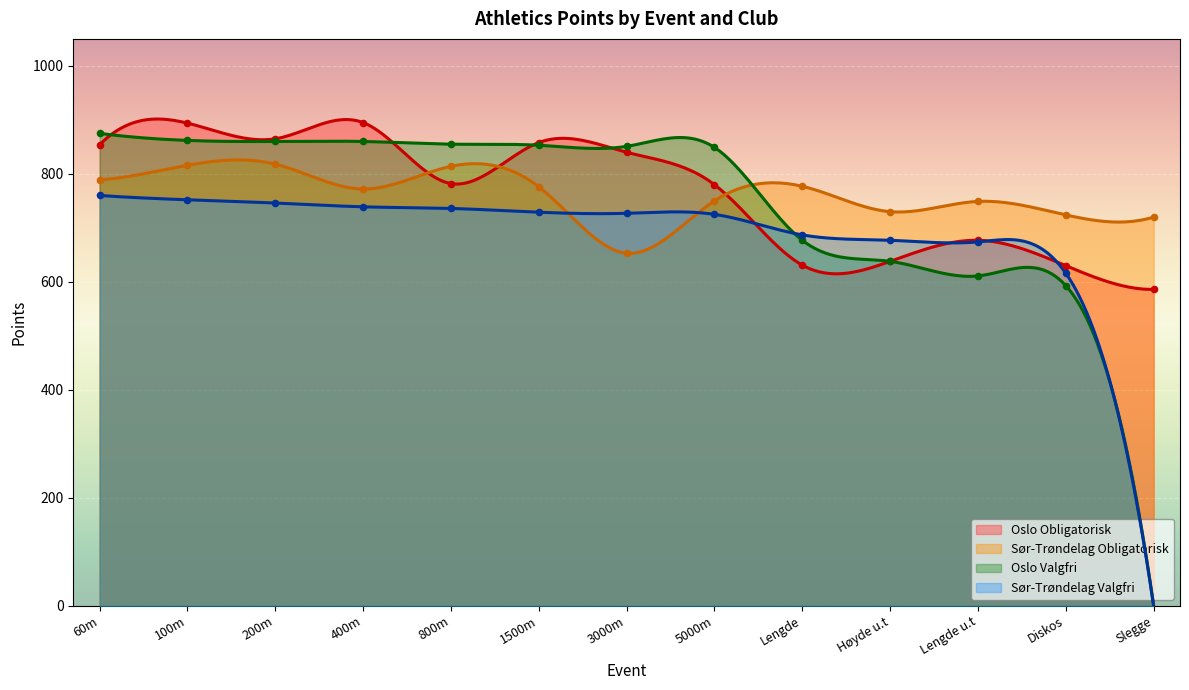

Which series has the largest total across all categories?

Oslo Obligatorisk